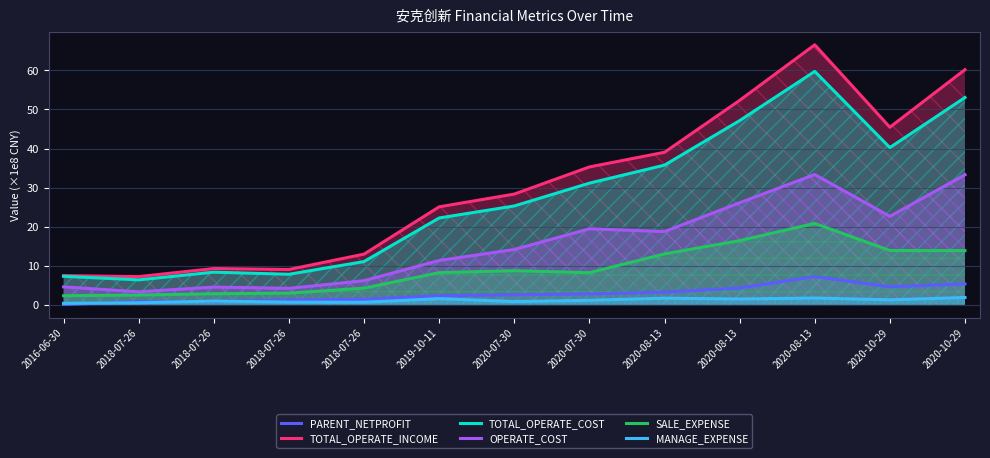

True or false: MANAGE_EXPENSE and TOTAL_OPERATE_COST cross at least once.

False